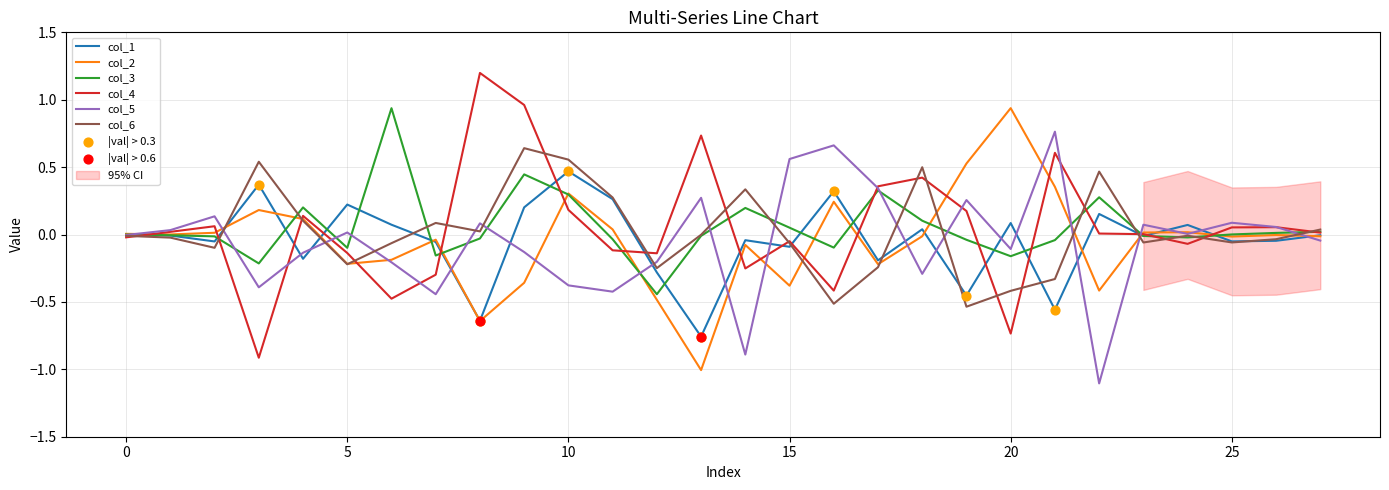

Is the value of col_3 at 12 greater than the value of col_5 at 15?

No